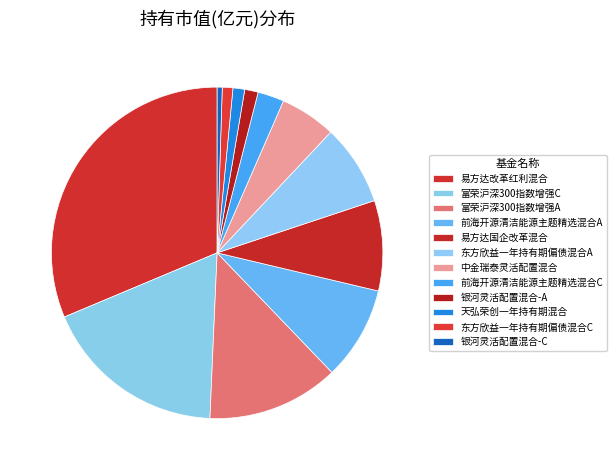

Does any single category account for the majority?

No